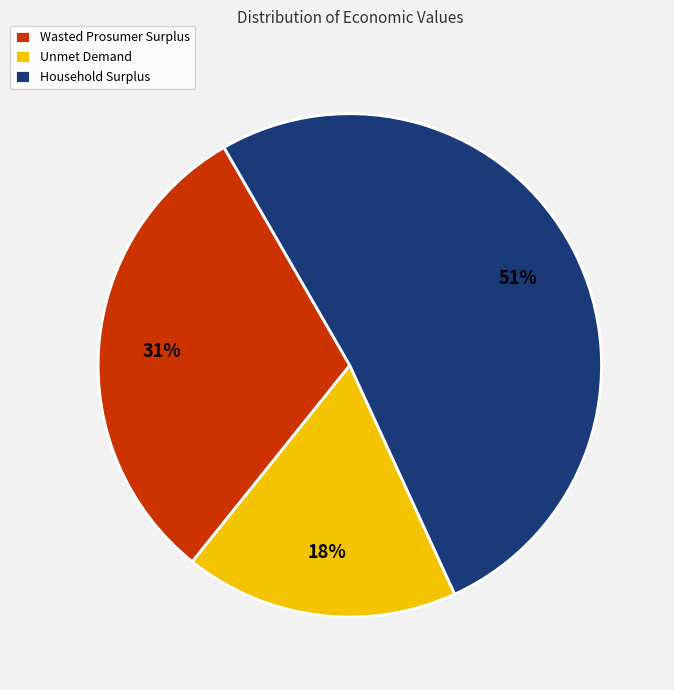

How many slices are in this pie chart?

3